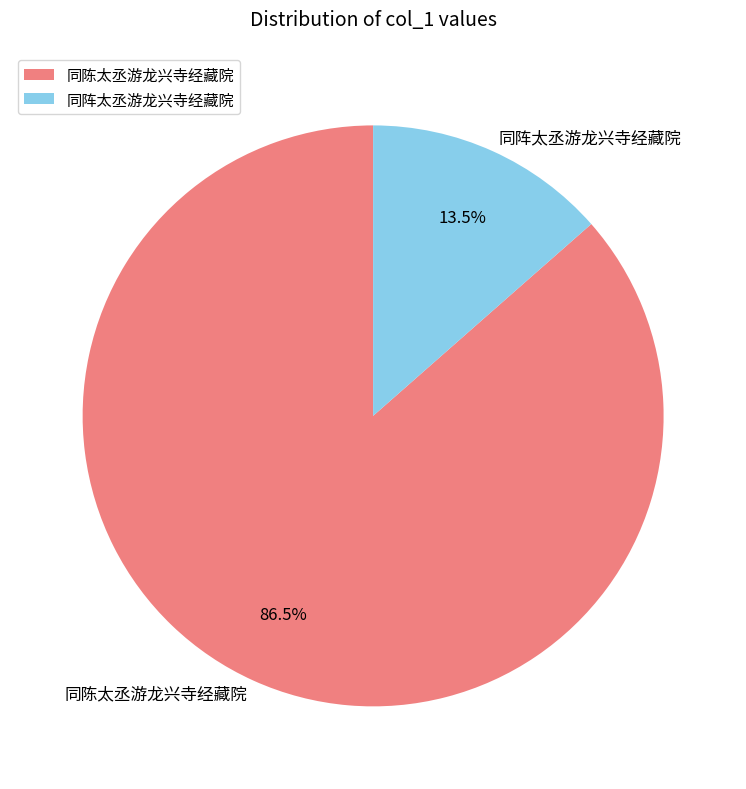

How many slices are in this pie chart?

2